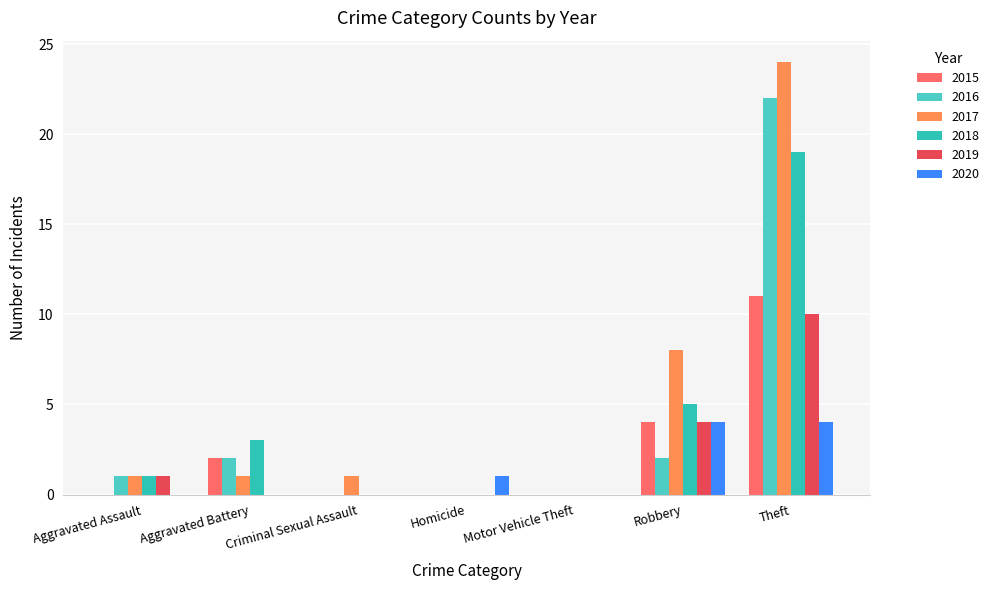

Does the chart contain stacked bars?

No